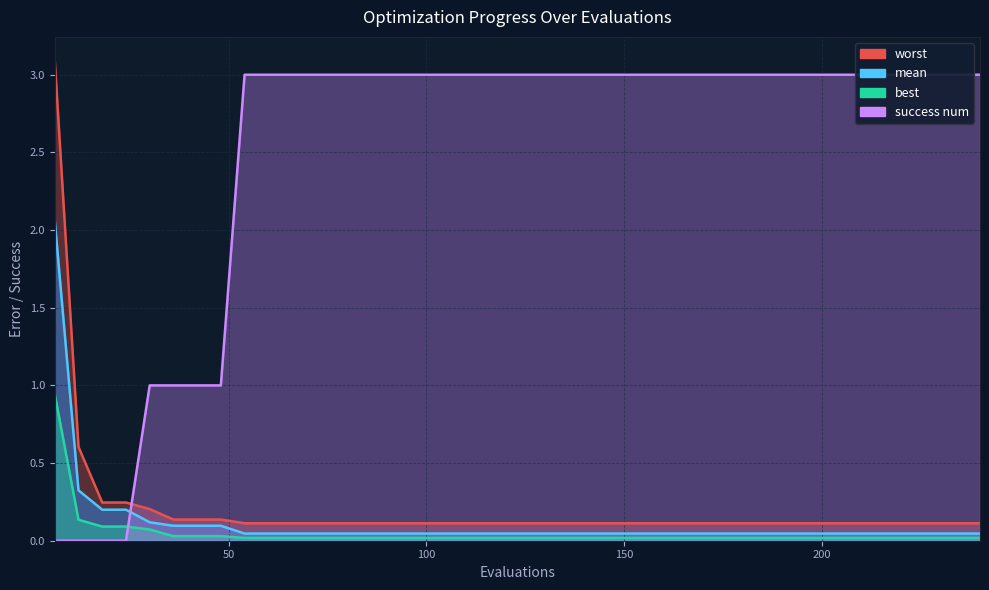

Reading right to left, extract all data points from this chart.

mean: 240=0.0	234=0.0	228=0.0	222=0.0	216=0.0	210=0.0	204=0.0	198=0.0	192=0.0	186=0.0	180=0.0	174=0.0	168=0.0	162=0.0	156=0.0	150=0.0	144=0.0	138=0.0	132=0.0	126=0.0	120=0.0	114=0.0	108=0.0	102=0.0	96=0.0	90=0.0	84=0.0	78=0.0	72=0.0	66=0.0	60=0.0	54=0.0	48=0.1	42=0.1	36=0.1	30=0.1	24=0.2	18=0.2	12=0.3	6=2.1
best: 240=0.0	234=0.0	228=0.0	222=0.0	216=0.0	210=0.0	204=0.0	198=0.0	192=0.0	186=0.0	180=0.0	174=0.0	168=0.0	162=0.0	156=0.0	150=0.0	144=0.0	138=0.0	132=0.0	126=0.0	120=0.0	114=0.0	108=0.0	102=0.0	96=0.0	90=0.0	84=0.0	78=0.0	72=0.0	66=0.0	60=0.0	54=0.0	48=0.0	42=0.0	36=0.0	30=0.1	24=0.1	18=0.1	12=0.1	6=0.9
worst: 240=0.1	234=0.1	228=0.1	222=0.1	216=0.1	210=0.1	204=0.1	198=0.1	192=0.1	186=0.1	180=0.1	174=0.1	168=0.1	162=0.1	156=0.1	150=0.1	144=0.1	138=0.1	132=0.1	126=0.1	120=0.1	114=0.1	108=0.1	102=0.1	96=0.1	90=0.1	84=0.1	78=0.1	72=0.1	66=0.1	60=0.1	54=0.1	48=0.1	42=0.1	36=0.1	30=0.2	24=0.2	18=0.2	12=0.6	6=3.1
success num: 240=3.0	234=3.0	228=3.0	222=3.0	216=3.0	210=3.0	204=3.0	198=3.0	192=3.0	186=3.0	180=3.0	174=3.0	168=3.0	162=3.0	156=3.0	150=3.0	144=3.0	138=3.0	132=3.0	126=3.0	120=3.0	114=3.0	108=3.0	102=3.0	96=3.0	90=3.0	84=3.0	78=3.0	72=3.0	66=3.0	60=3.0	54=3.0	48=1.0	42=1.0	36=1.0	30=1.0	24=0.0	18=0.0	12=0.0	6=0.0